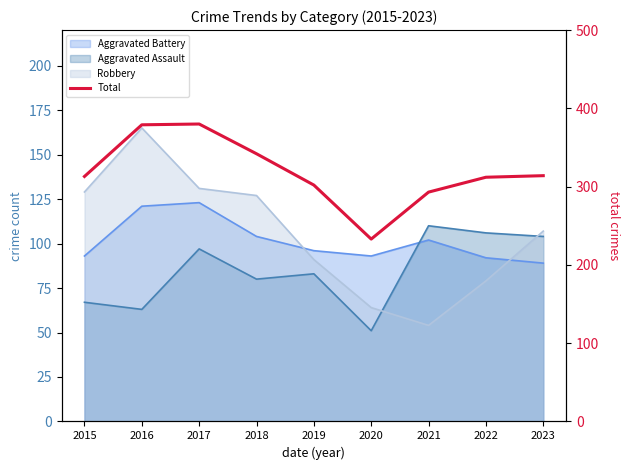

What is the maximum value shown in the chart?

380